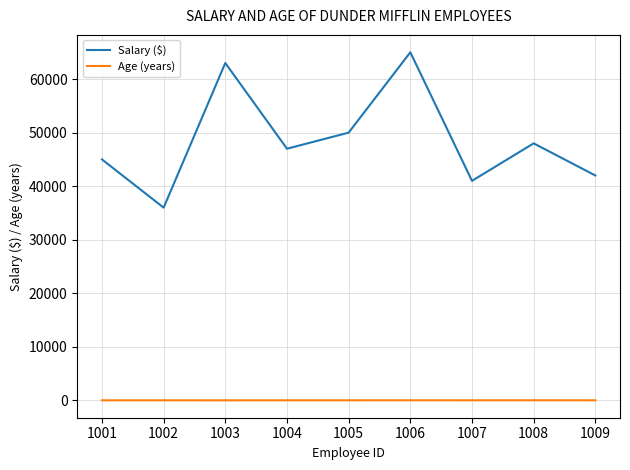

Which series has the largest total across all categories?

Salary ($)